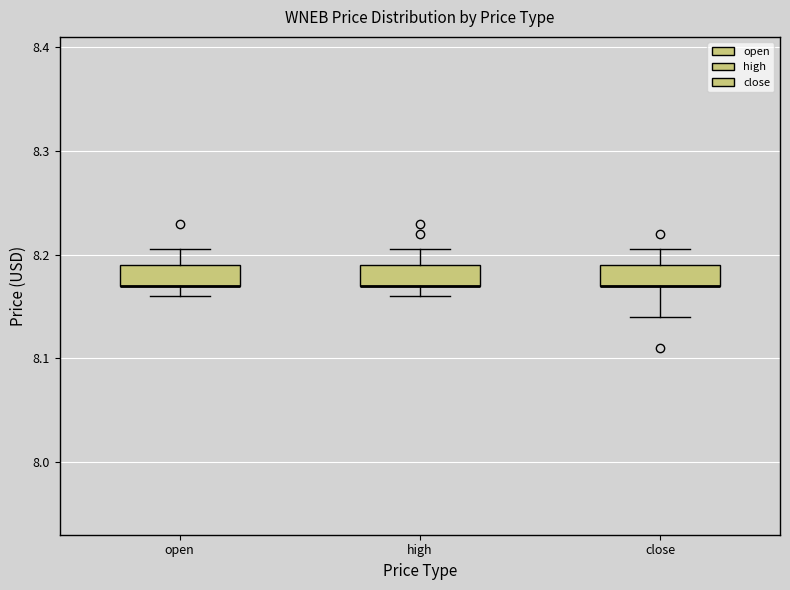

Reading left to right, read every box against the y-axis: the position of its median line, the range the box covers, and the ends of its whiskers. The values are not printed on the chart, so give them approximately, as read against the axis.

open: median 8.17 (drawn on the box's lower edge), box 8.17 to 8.19, whiskers 8.16 to 8.21
high: median 8.17 (drawn on the box's lower edge), box 8.17 to 8.19, whiskers 8.16 to 8.21
close: median 8.17 (drawn on the box's lower edge), box 8.17 to 8.19, whiskers 8.14 to 8.21